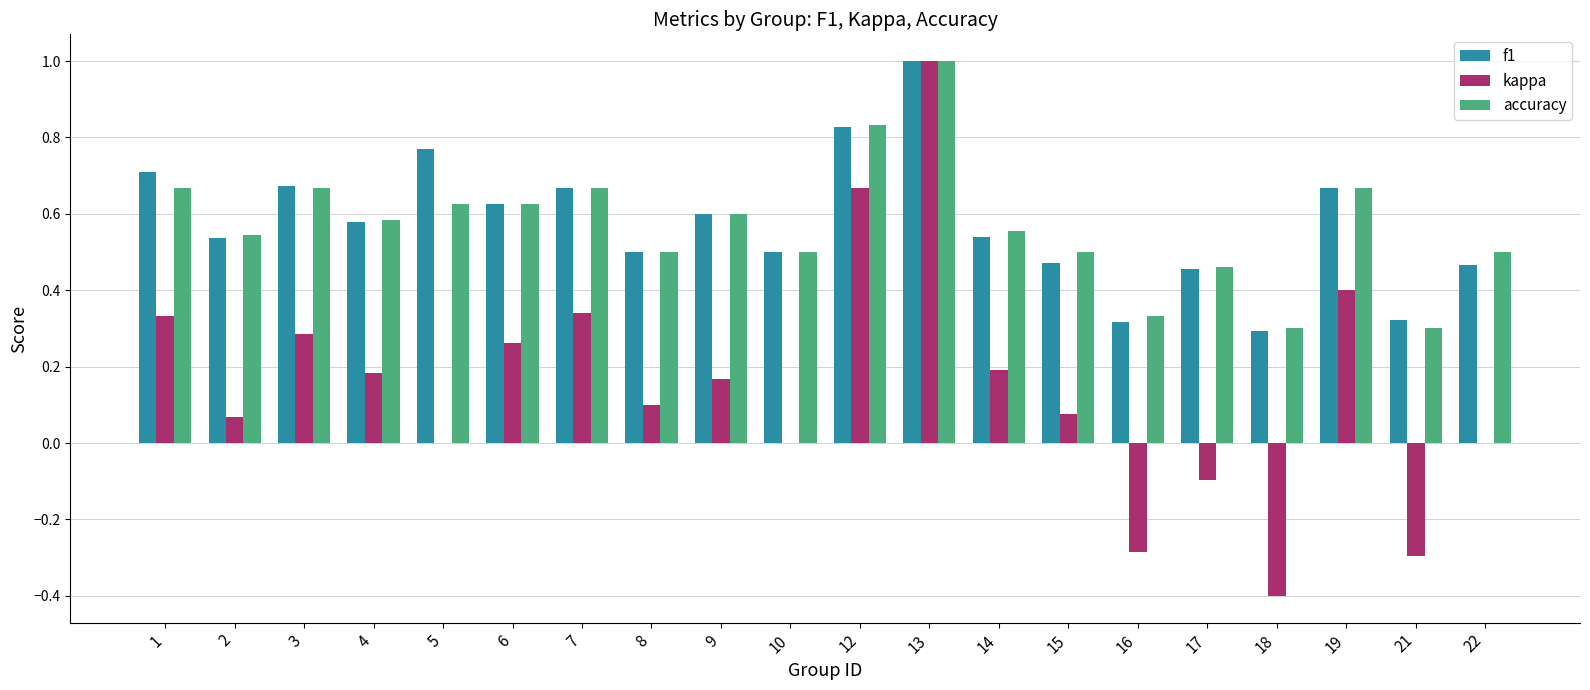

Is the value of f1 at 12 greater than the value of accuracy at 8?

Yes